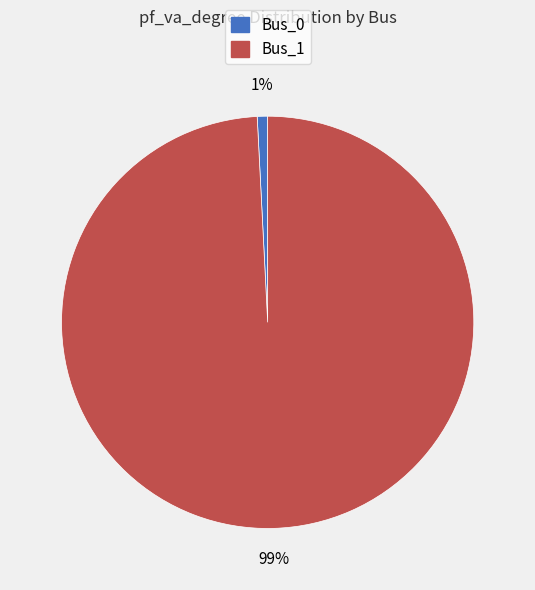

Count the number of slices in the pie.

2